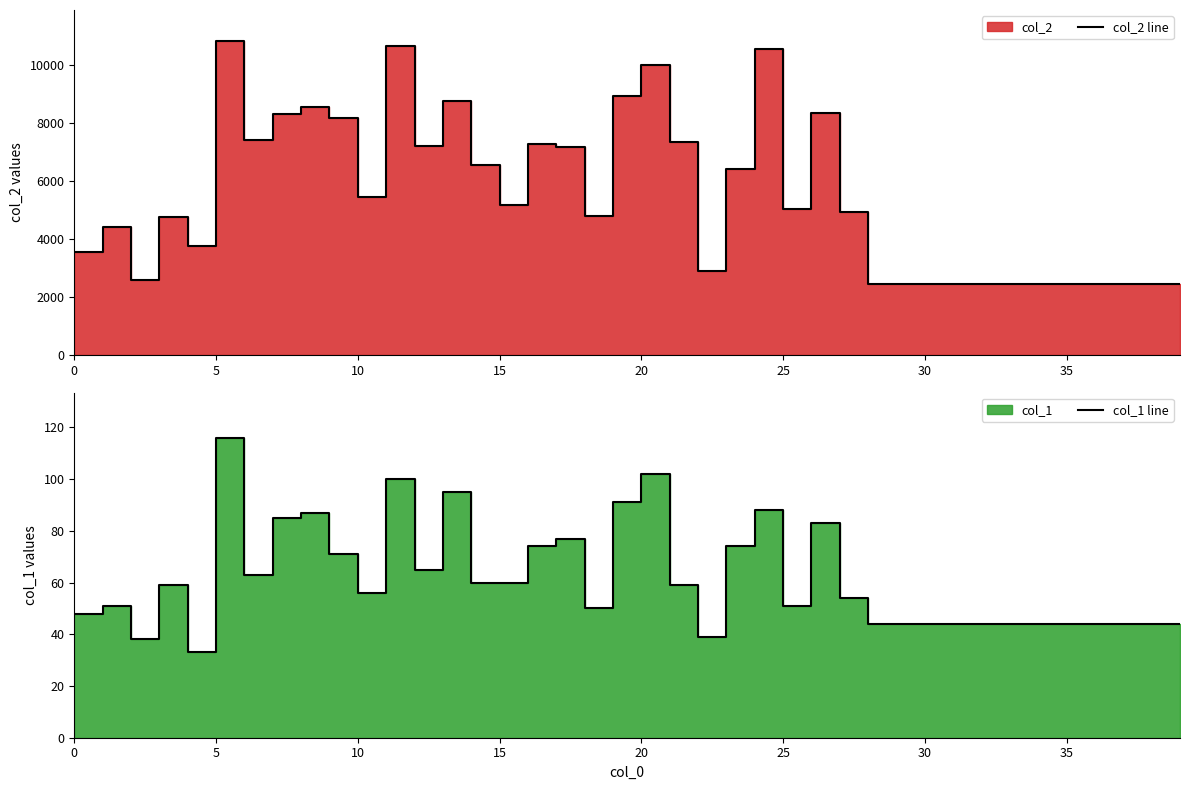

What are all the series names shown in the legend?

col_2 line, col_1 line